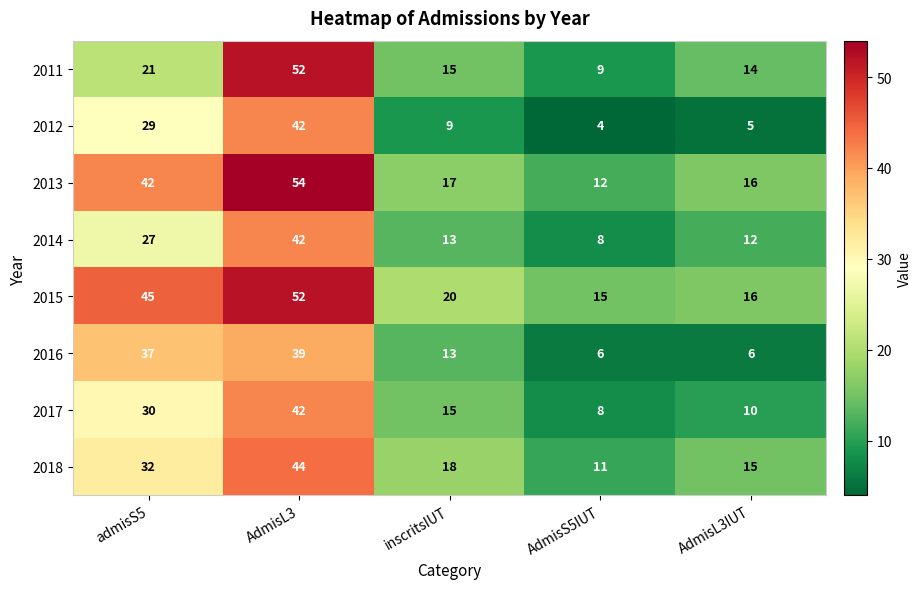

What is the difference between the maximum and minimum values in the 2016 series?

33